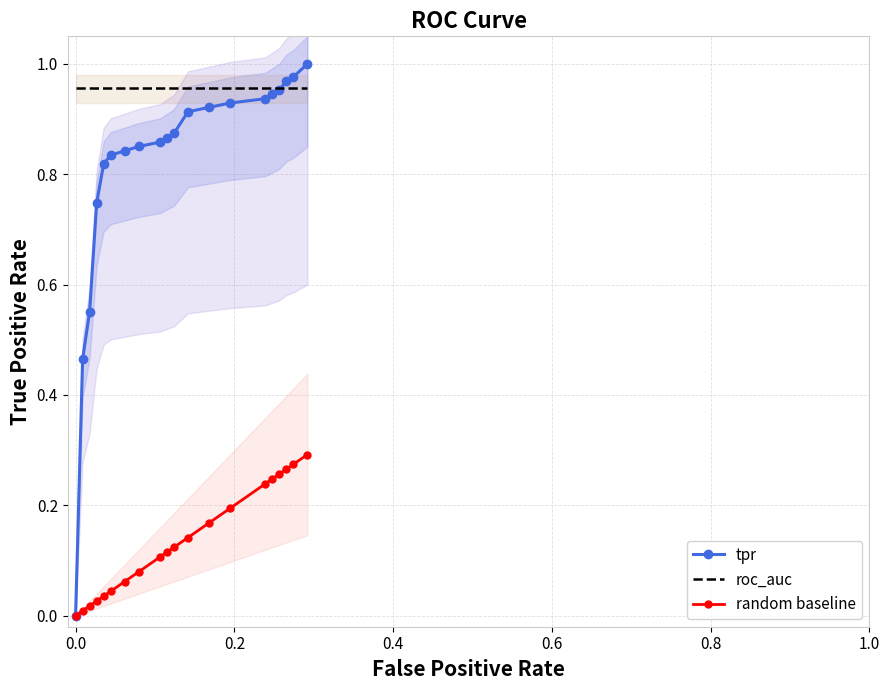

How many distinct data groups are displayed?

3